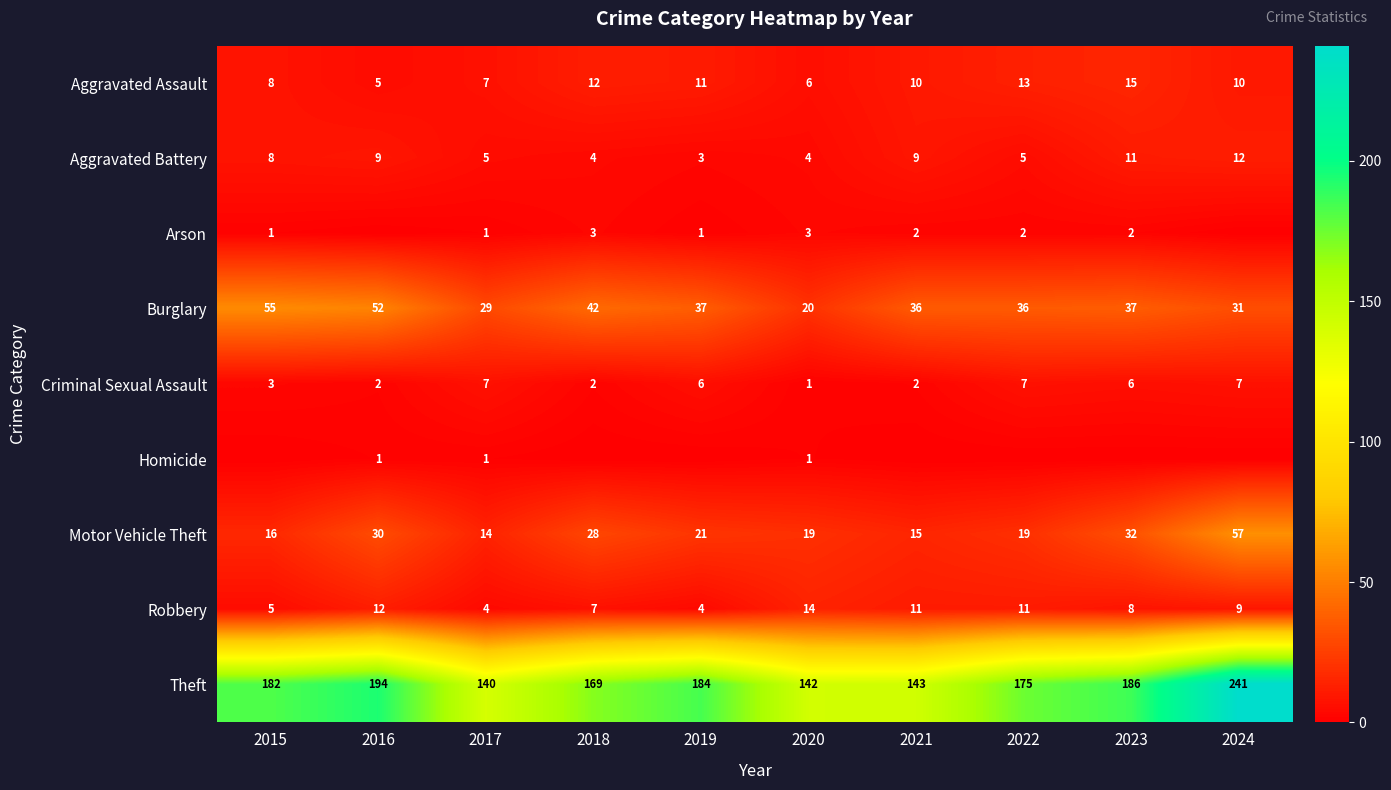

What is the sum of all Robbery values?

85